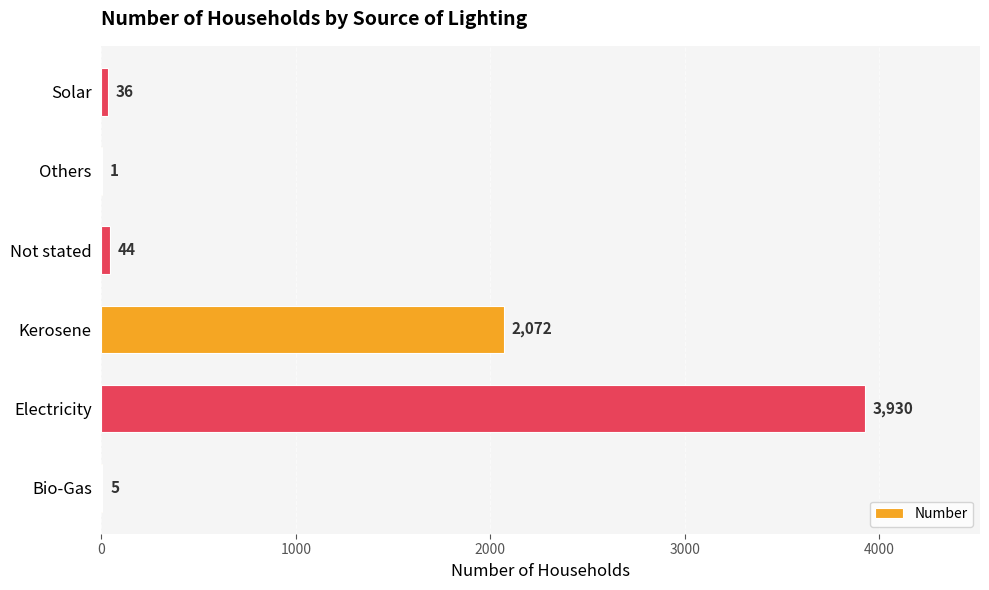

Is it true that the value at Not stated is 44?

True